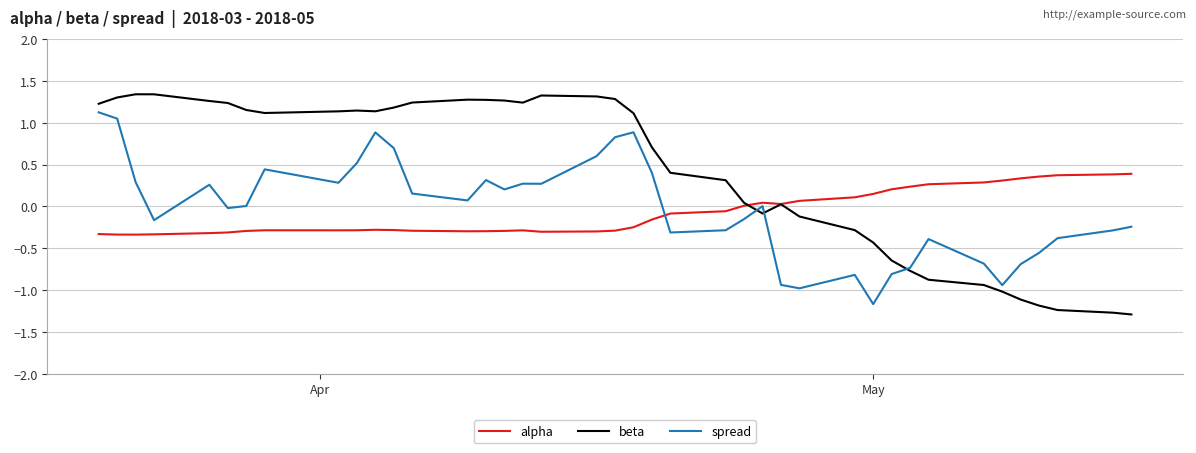

What is the difference between the maximum and minimum values in the beta series?

2.6